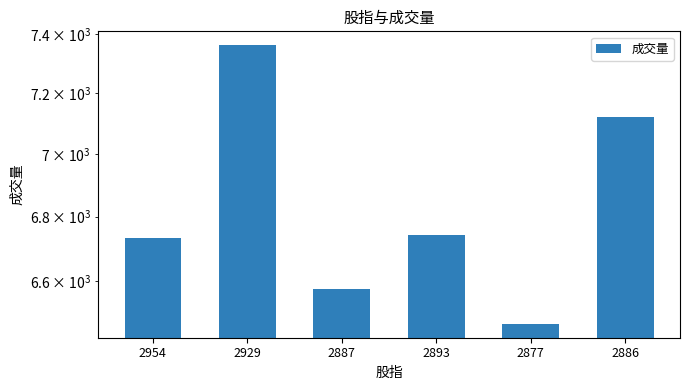

Reading left to right, transcribe all the data shown in this chart.

6734	7363	6576	6743	6470	7121